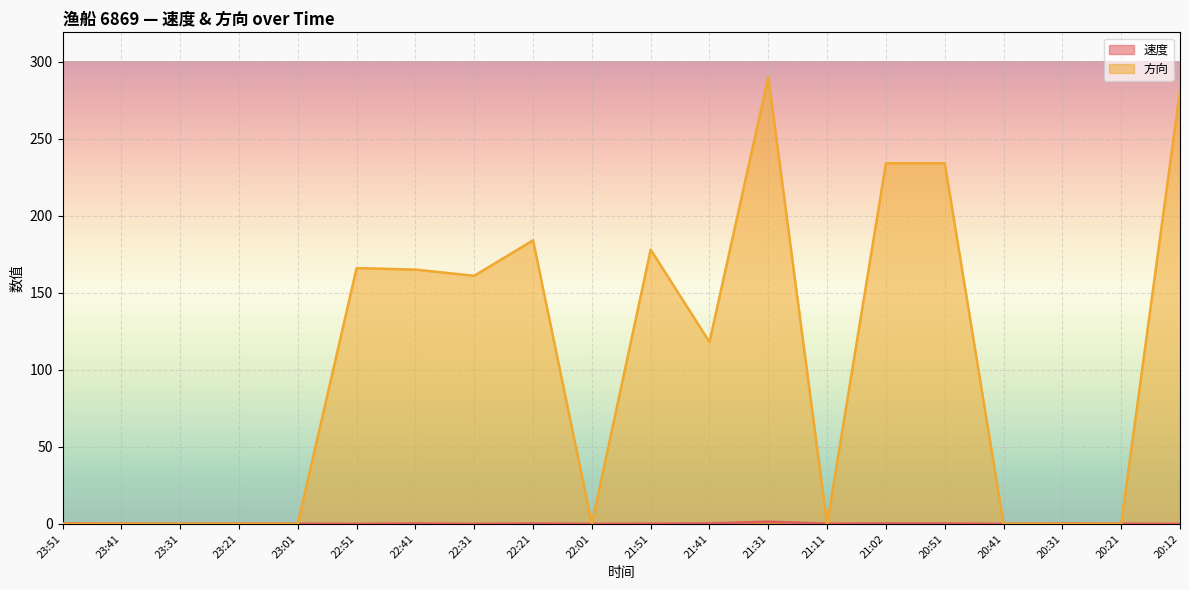

Rank the series by their average value, from lowest to highest.

速度, 方向